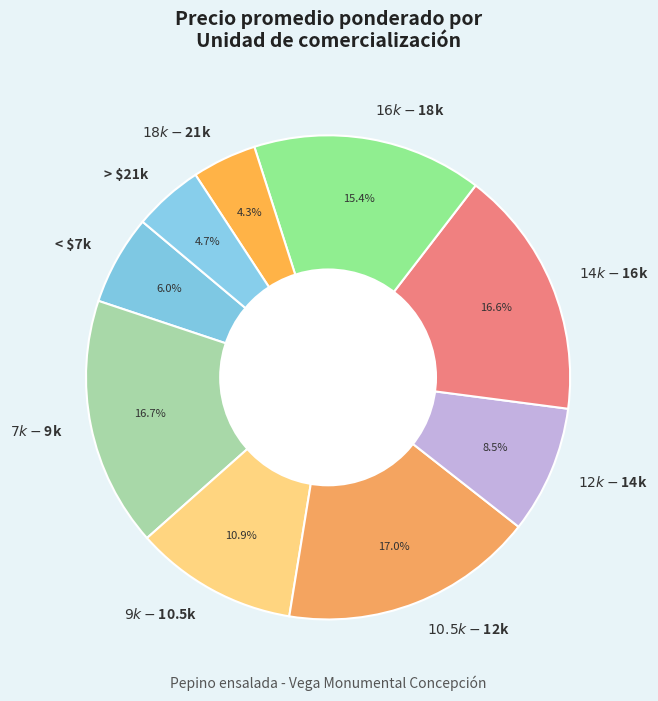

Is there any slice that represents more than half of the pie?

No